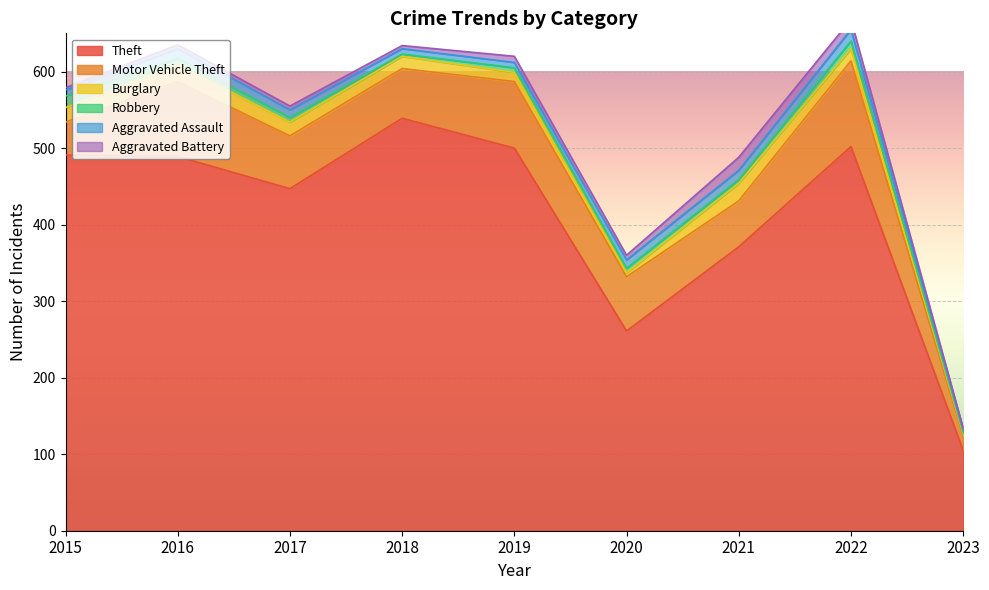

Reading right to left, what are all the values shown in this chart?

Theft: 105	502	371	261	500	539	447	489	491
Motor Vehicle Theft: 19	112	60	71	87	65	69	98	43
Burglary: 3	16	23	5	12	16	18	22	19
Robbery: 2	10	5	6	6	3	6	8	15
Aggravated Assault: 4	15	12	11	7	7	10	13	8
Aggravated Battery: 1	13	17	6	8	4	5	5	3